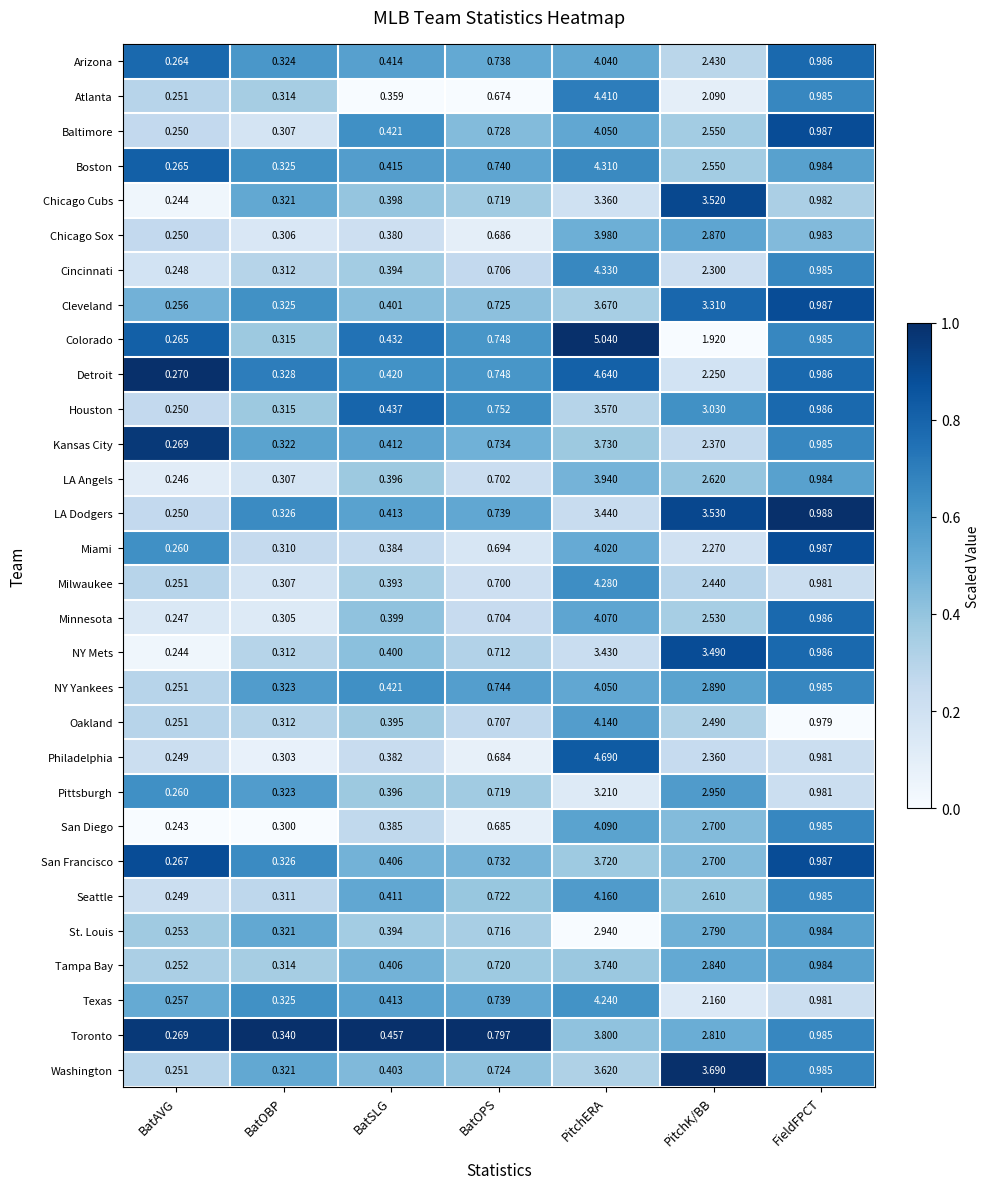

At which category does the chart reach its peak across all series?

PitchERA